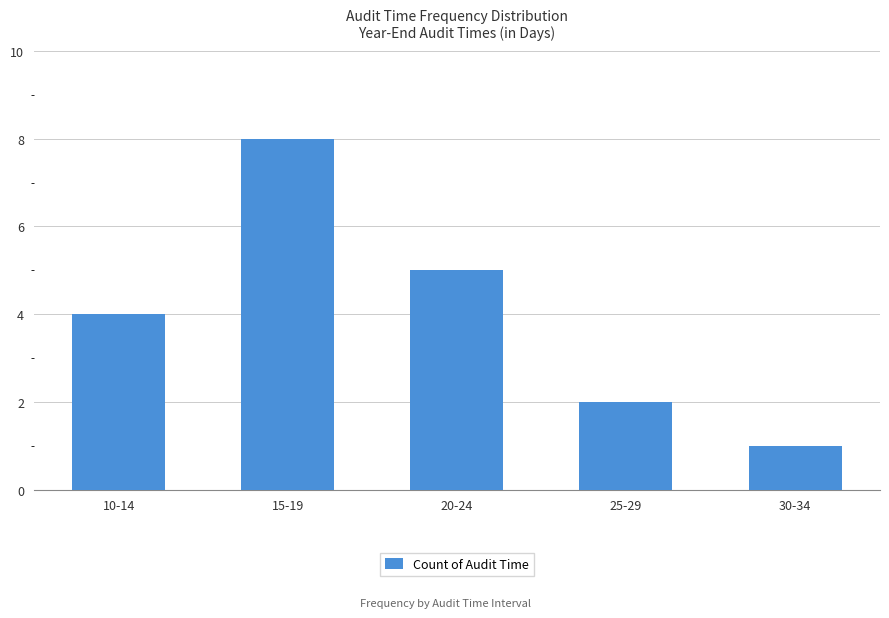

Reading left to right, transcribe all the data shown in this chart.

10-14=4	15-19=8	20-24=5	25-29=2	30-34=1